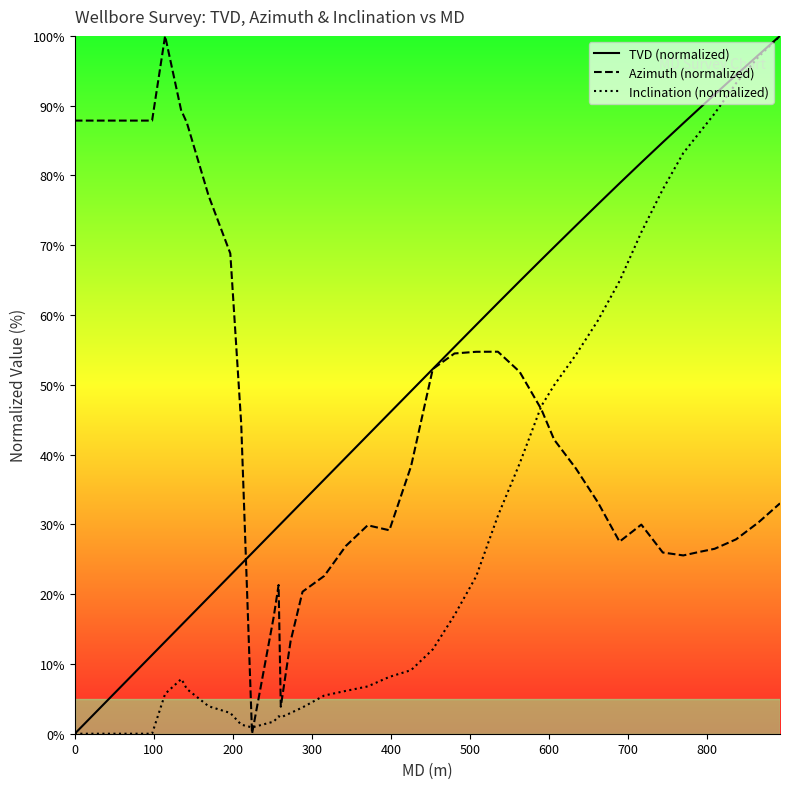

Which series has the largest total across all categories?

TVD (normalized)